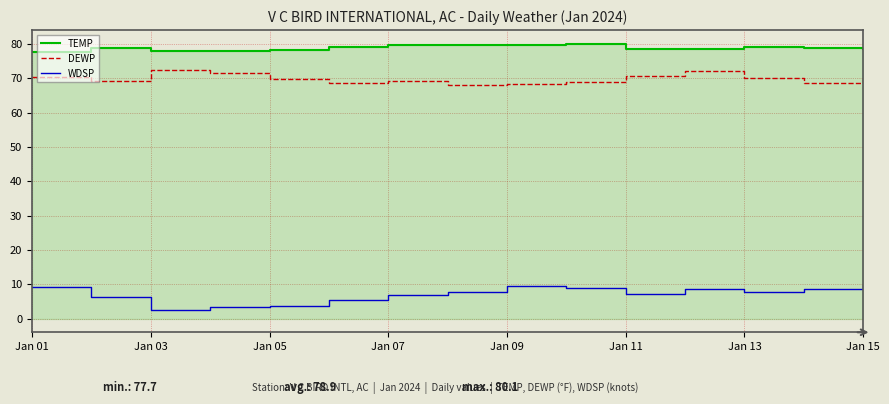

Where does the WDSP series first go above 7?

Jan 01